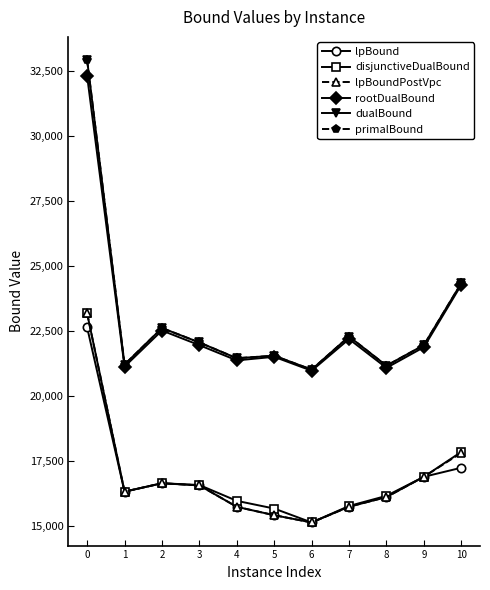

How many interior local peaks does the lpBoundPostVpc series have?

1